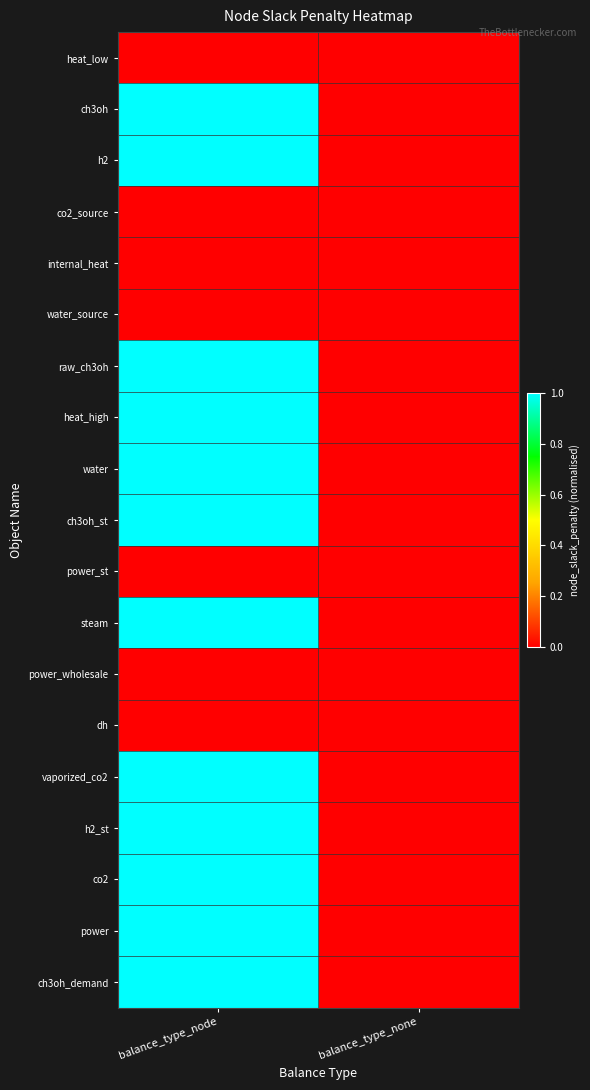

Reading left to right, list all the values displayed in this chart.

heat_low: balance_type_node=0	balance_type_none=0
ch3oh: balance_type_node=1	balance_type_none=0
h2: balance_type_node=1	balance_type_none=0
co2_source: balance_type_node=0	balance_type_none=0
internal_heat: balance_type_node=0	balance_type_none=0
water_source: balance_type_node=0	balance_type_none=0
raw_ch3oh: balance_type_node=1	balance_type_none=0
heat_high: balance_type_node=1	balance_type_none=0
water: balance_type_node=1	balance_type_none=0
ch3oh_st: balance_type_node=1	balance_type_none=0
power_st: balance_type_node=0	balance_type_none=0
steam: balance_type_node=1	balance_type_none=0
power_wholesale: balance_type_node=0	balance_type_none=0
dh: balance_type_node=0	balance_type_none=0
vaporized_co2: balance_type_node=1	balance_type_none=0
h2_st: balance_type_node=1	balance_type_none=0
co2: balance_type_node=1	balance_type_none=0
power: balance_type_node=1	balance_type_none=0
ch3oh_demand: balance_type_node=1	balance_type_none=0